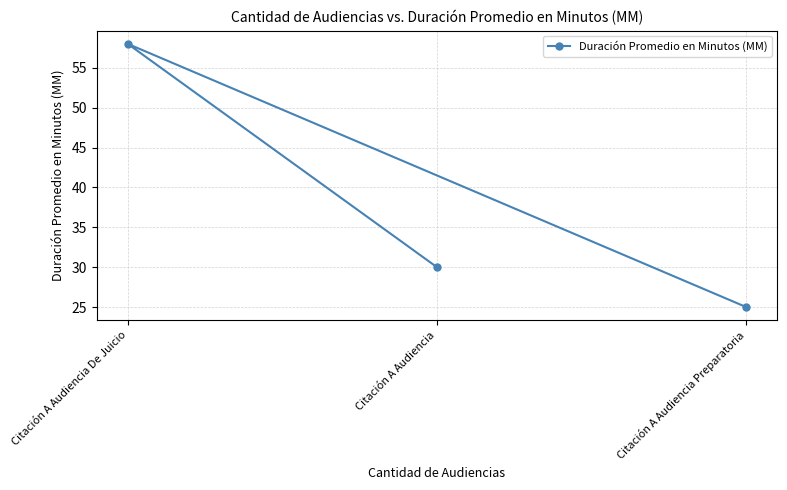

What is the approximate value at Citación A Audiencia?

30